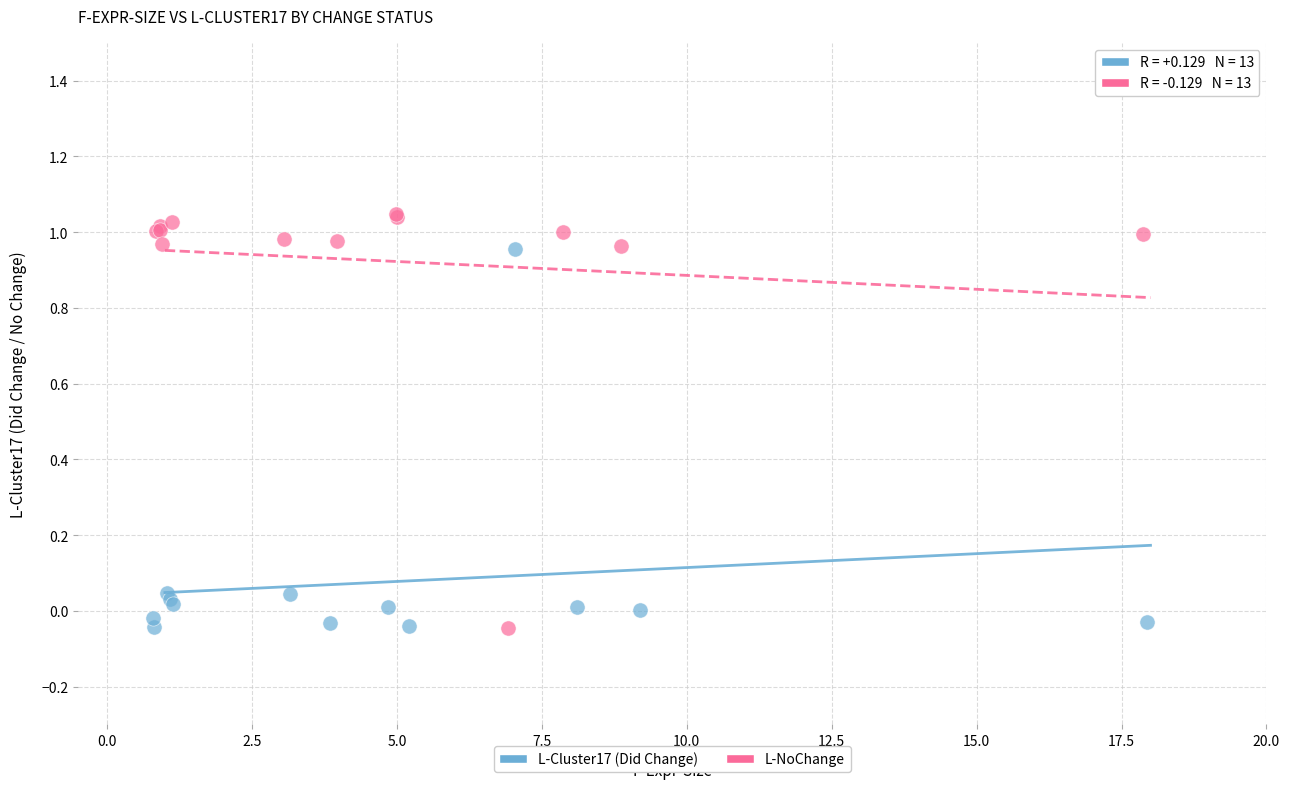

Which series has the largest Y range (max minus min)?

L-NoChange